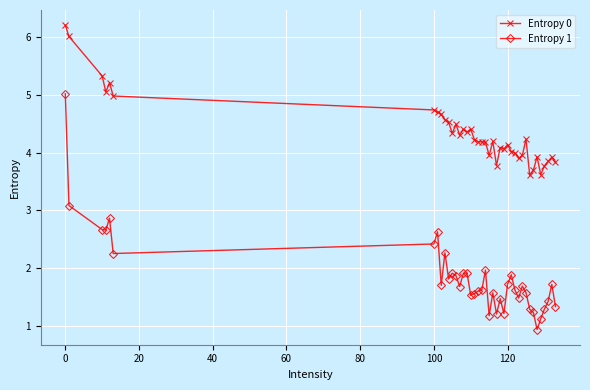

What is the minimum value shown in the chart?

0.9